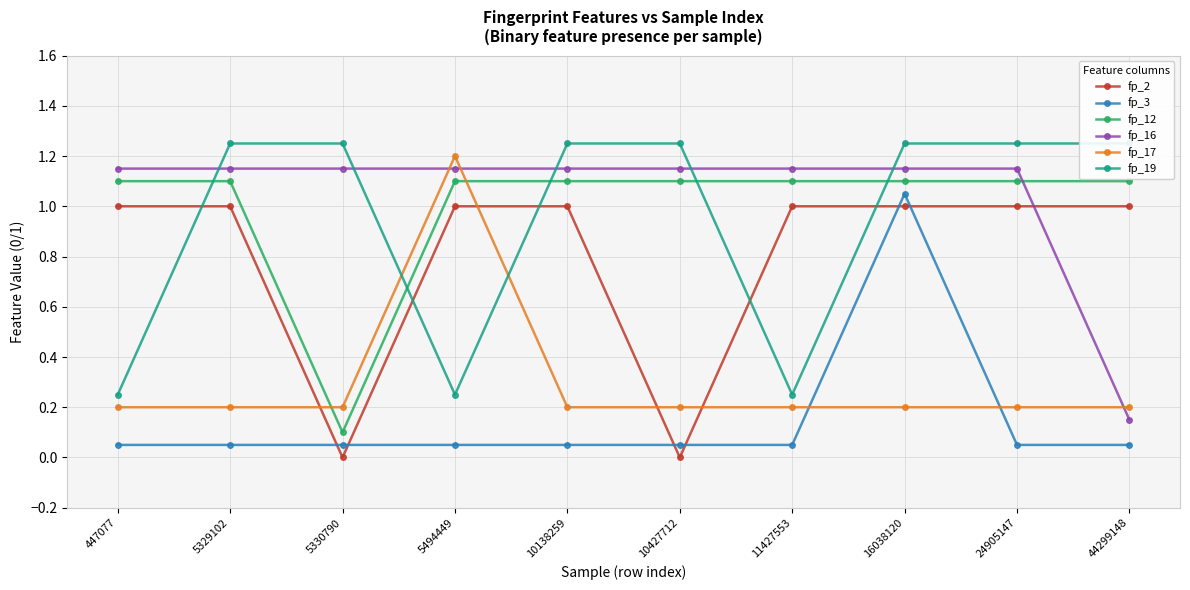

How many lines are shown in the chart?

6